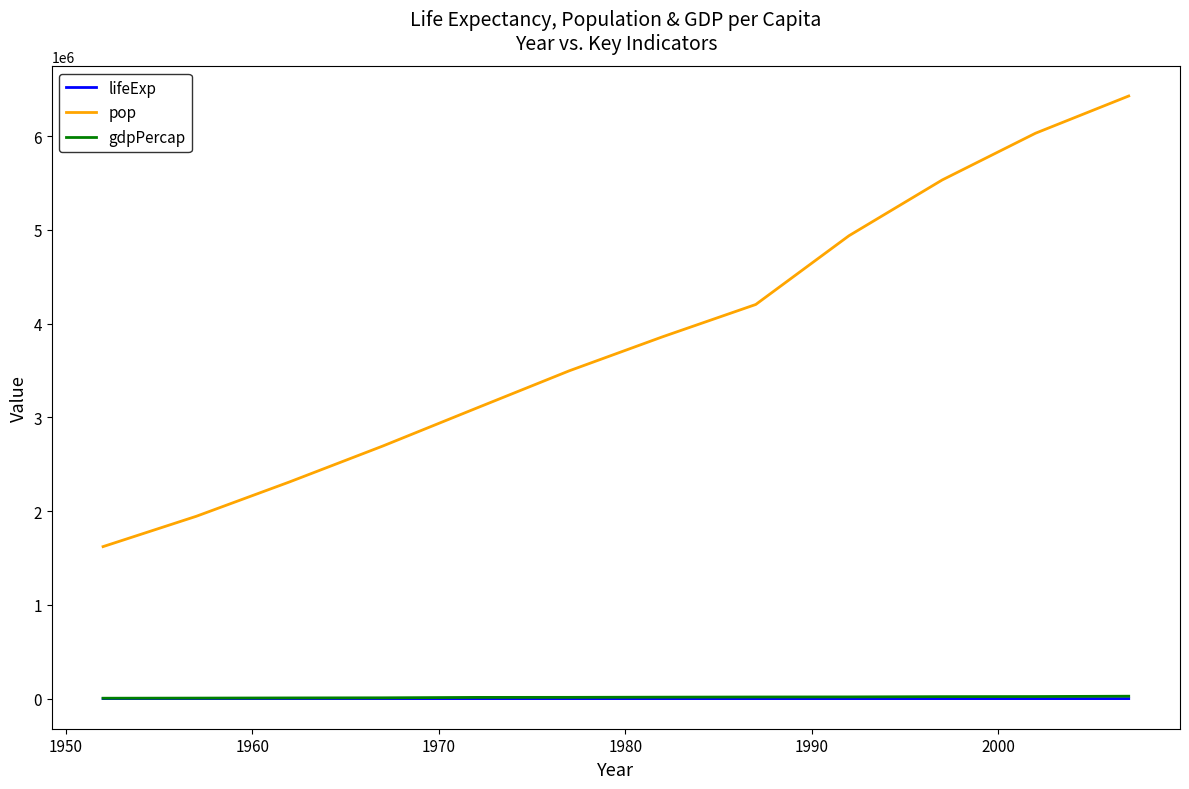

Which series has the largest total across all categories?

pop